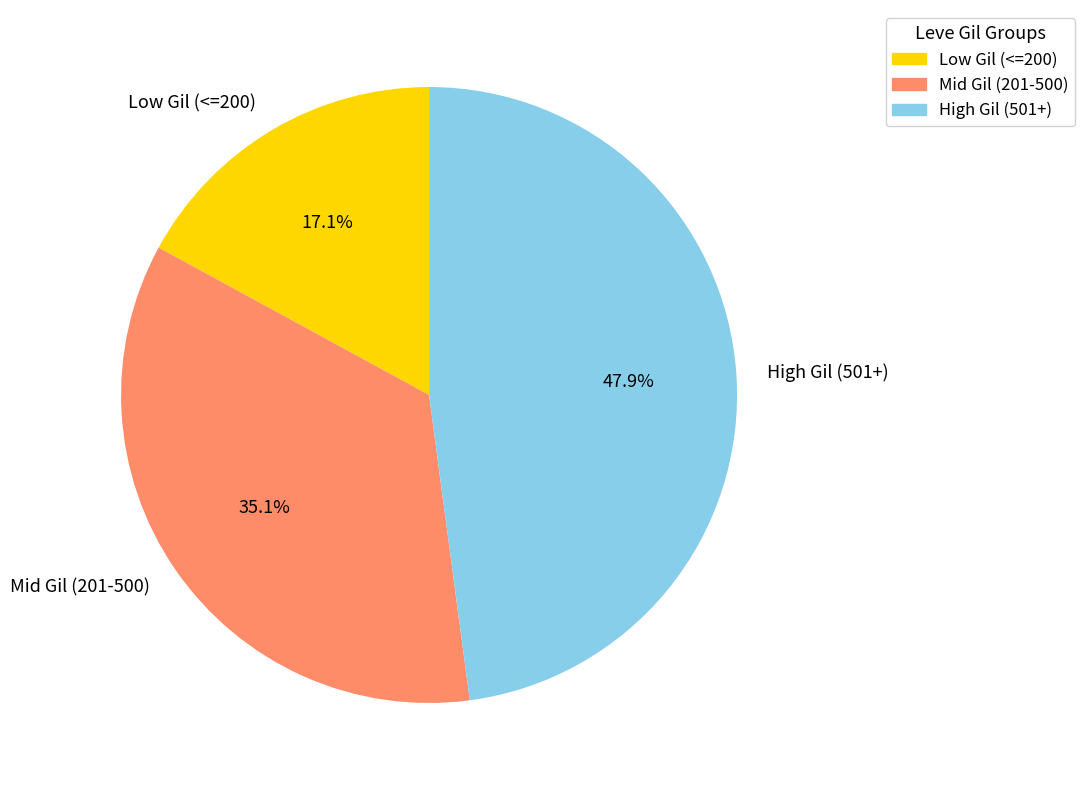

Is the sum of High Gil (501+) and Mid Gil (201-500) greater than half?

Yes